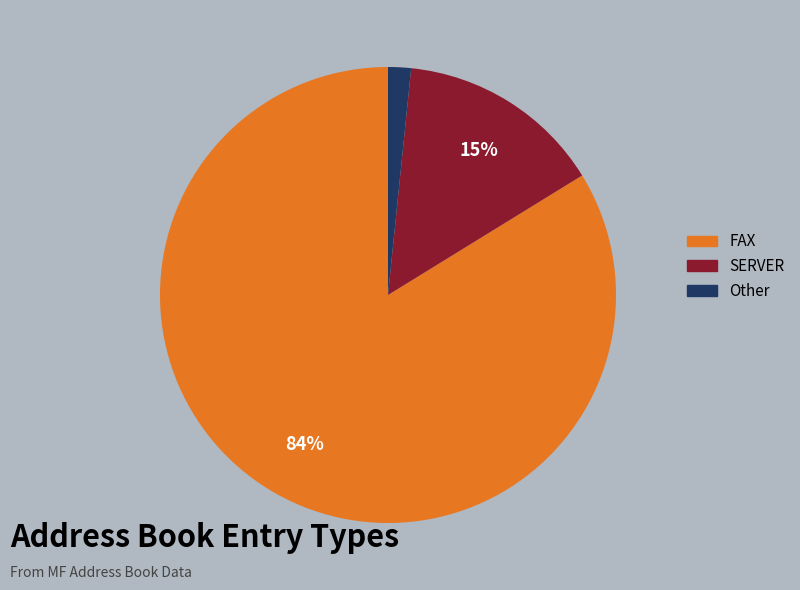

What percentage is the SERVER slice, to the nearest percent?

15%